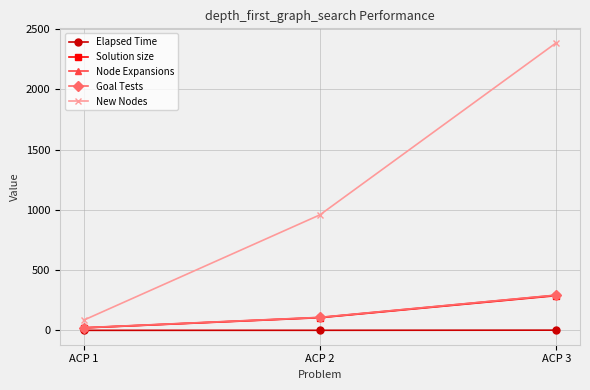

What is the maximum value for Elapsed Time?

1.6